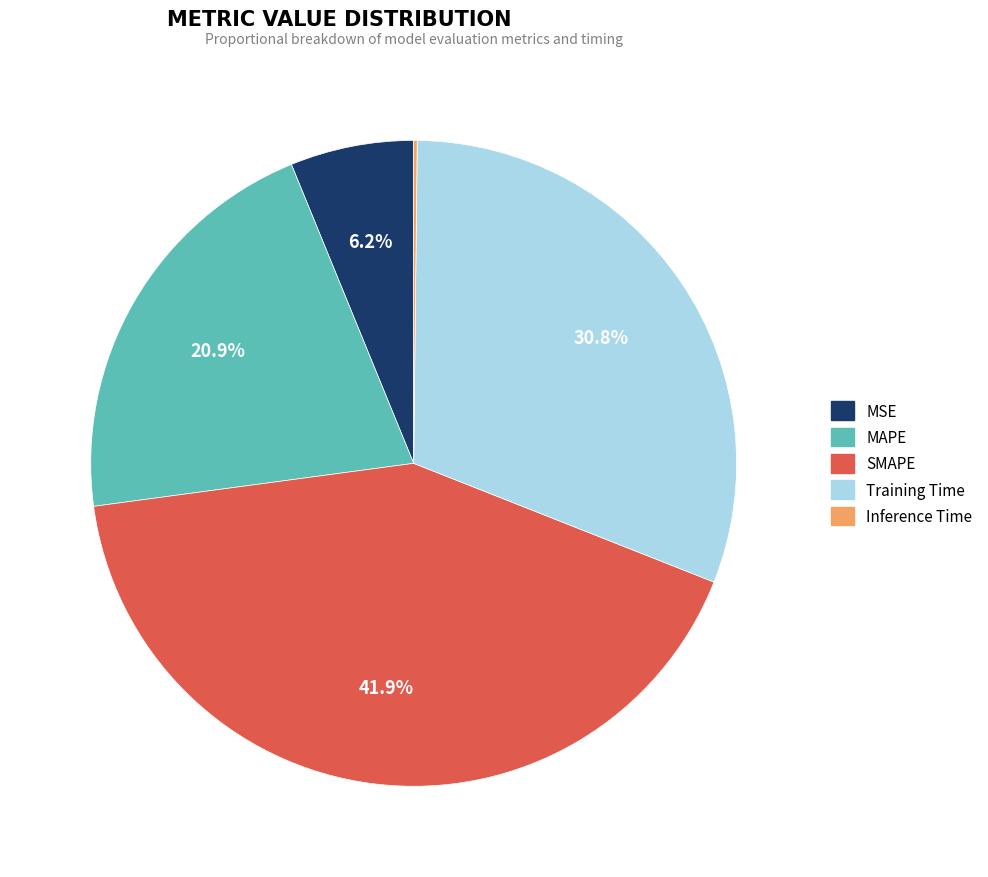

To the nearest percent, what percentage of the pie is MAPE?

21%